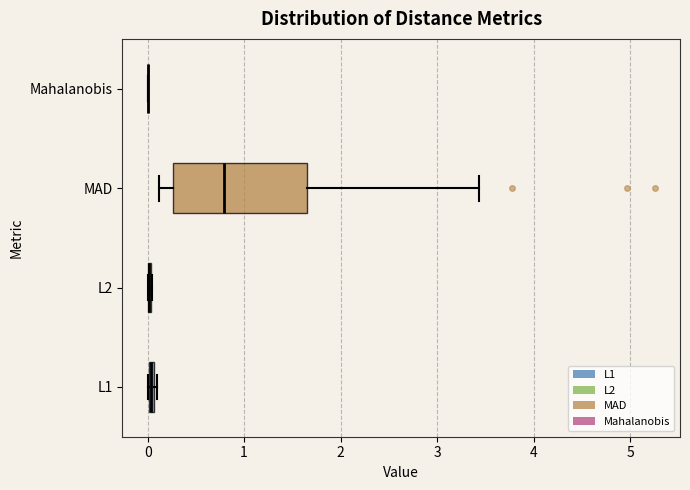

Where does the left whisker of the box for MAD end on the x-axis? The values are not printed on the chart, so give them approximately, as read against the axis.

0.1